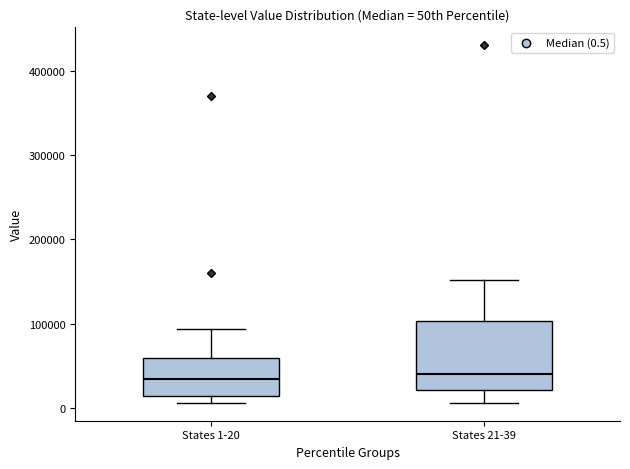

Reading left to right, read every box against the y-axis: the position of its median line, the range the box covers, and the ends of its whiskers. The values are not printed on the chart, so give them approximately, as read against the axis.

States 1-20: median 30000, box 10000 to 60000, whiskers 10000 (just below the box's lower edge) to 90000
States 21-39: median 40000, box 20000 to 100000, whiskers 10000 to 150000